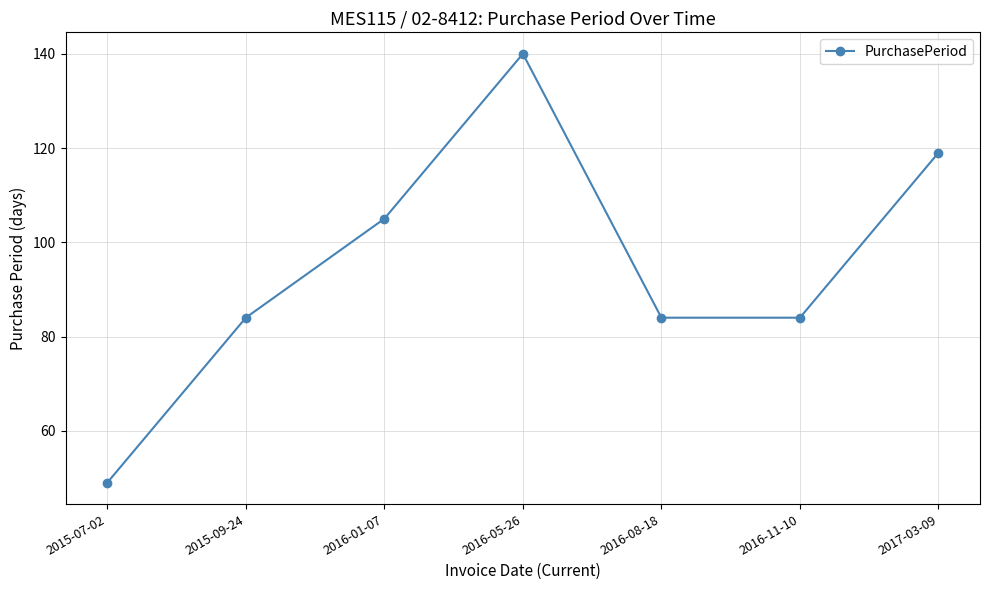

What position from the left is 2016-05-26?

4